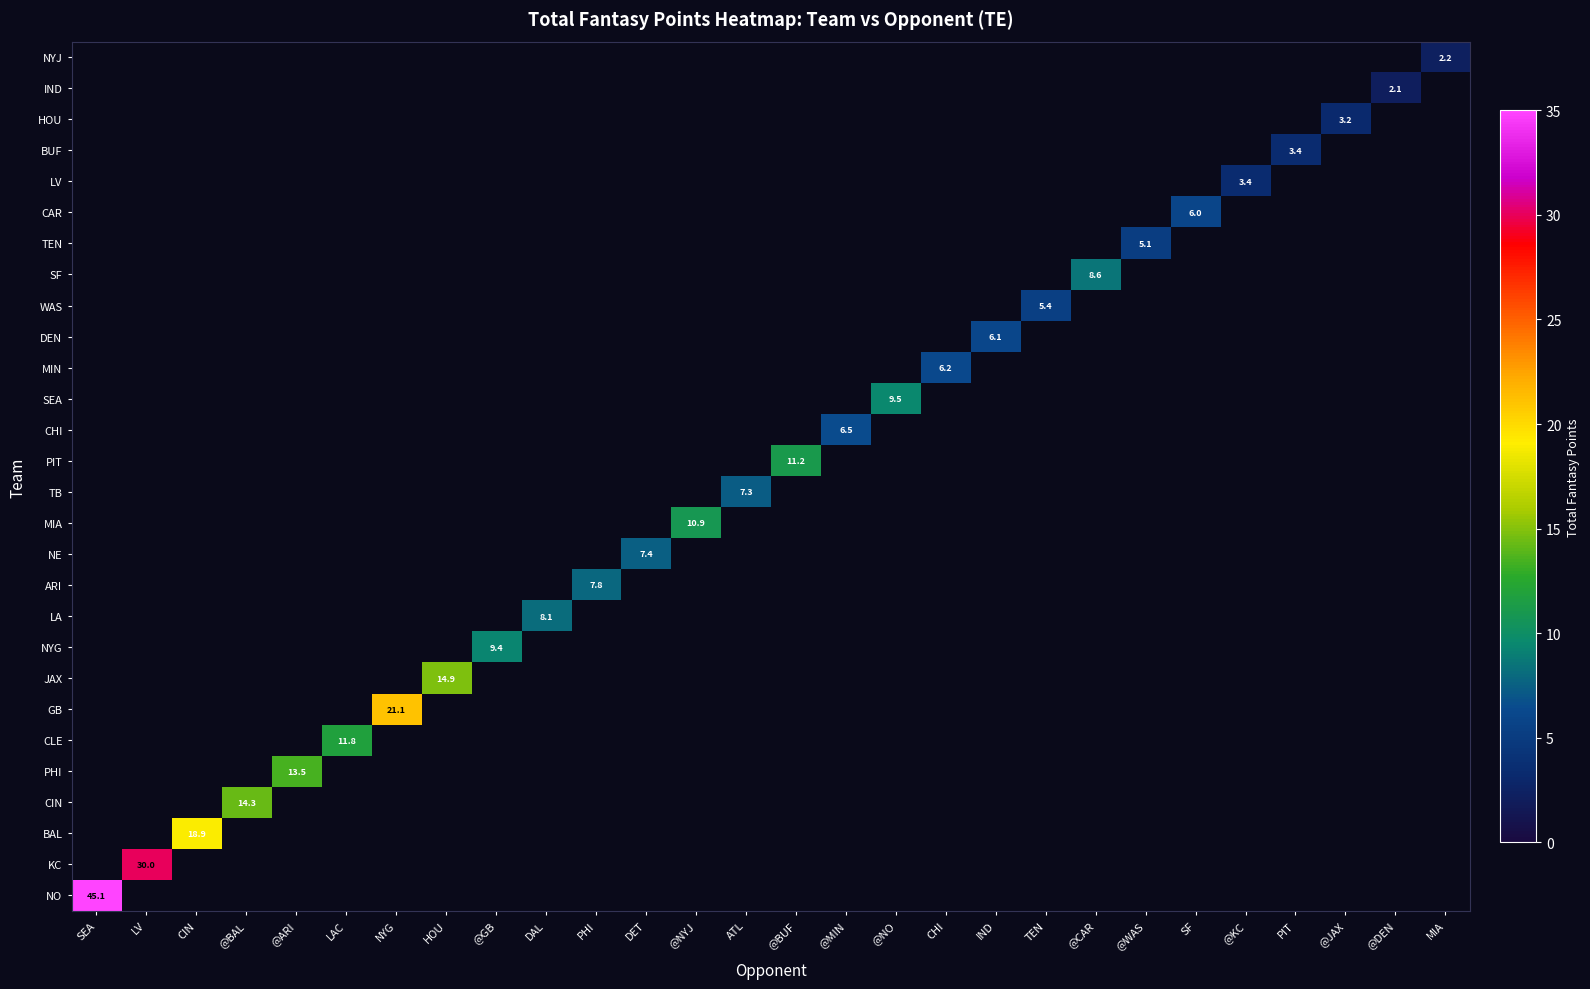

Is the value of CAR at ATL greater than the value of KC at @NYJ?

No